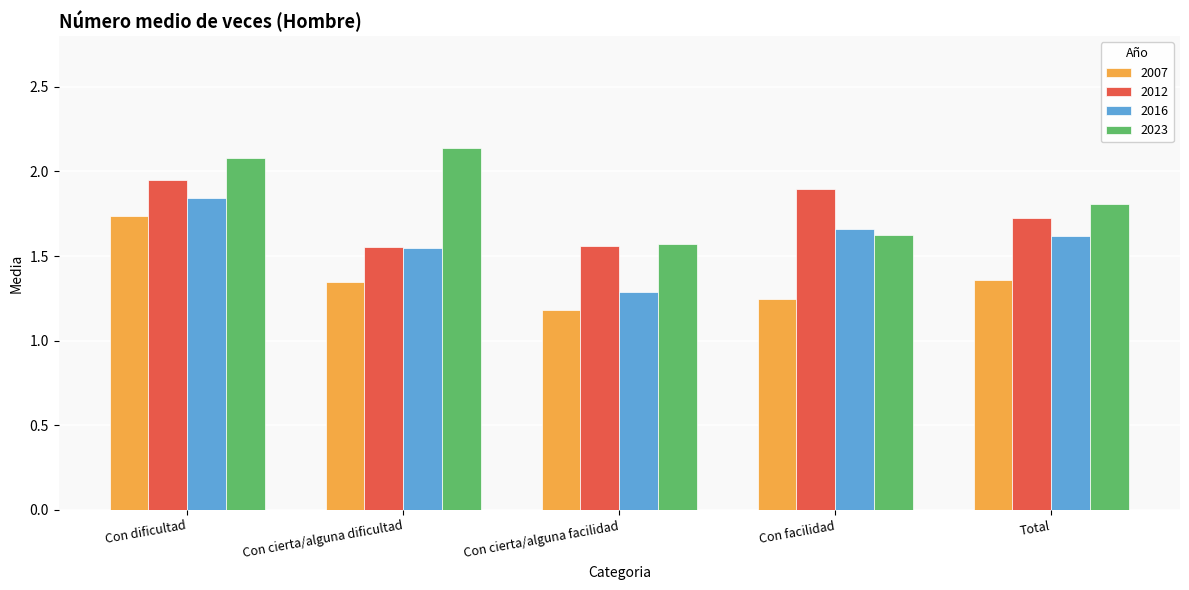

What is the sum of all 2012 values?

8.7